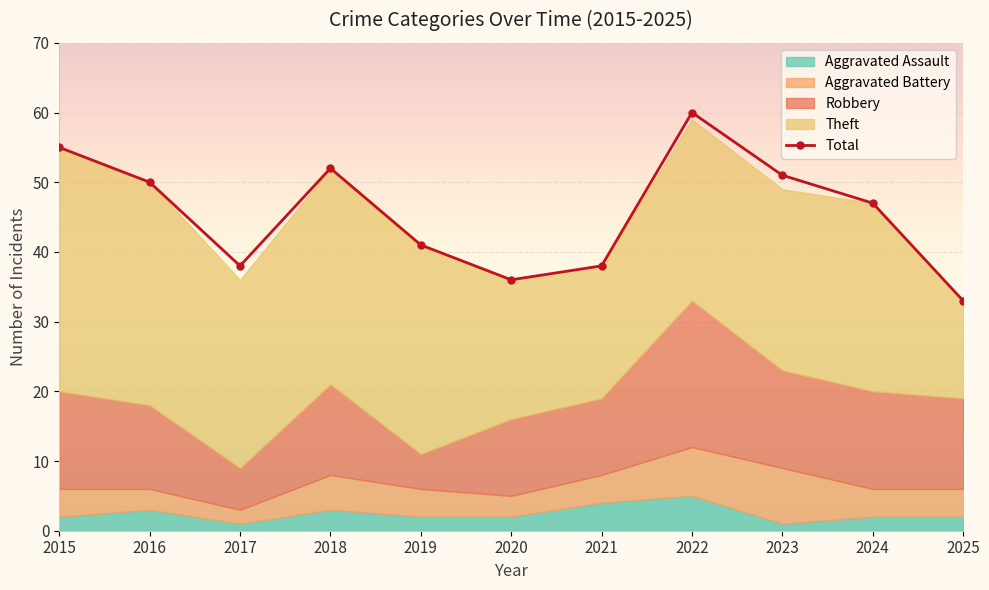

How many interior local peaks (higher than both neighbors) does the data have?

2